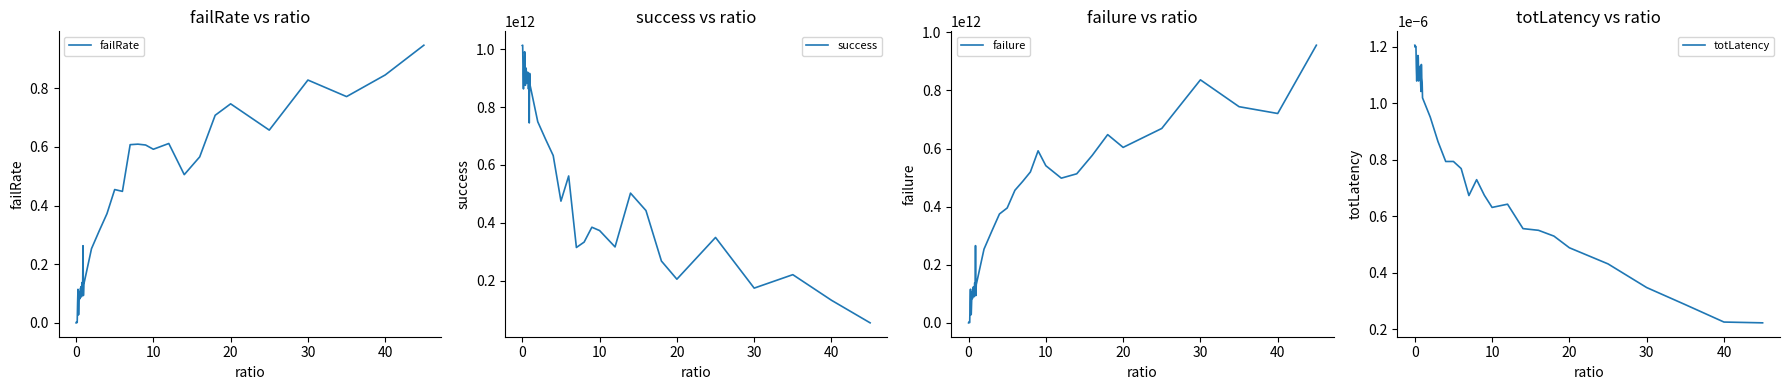

Which series has the largest range (max minus min)?

success